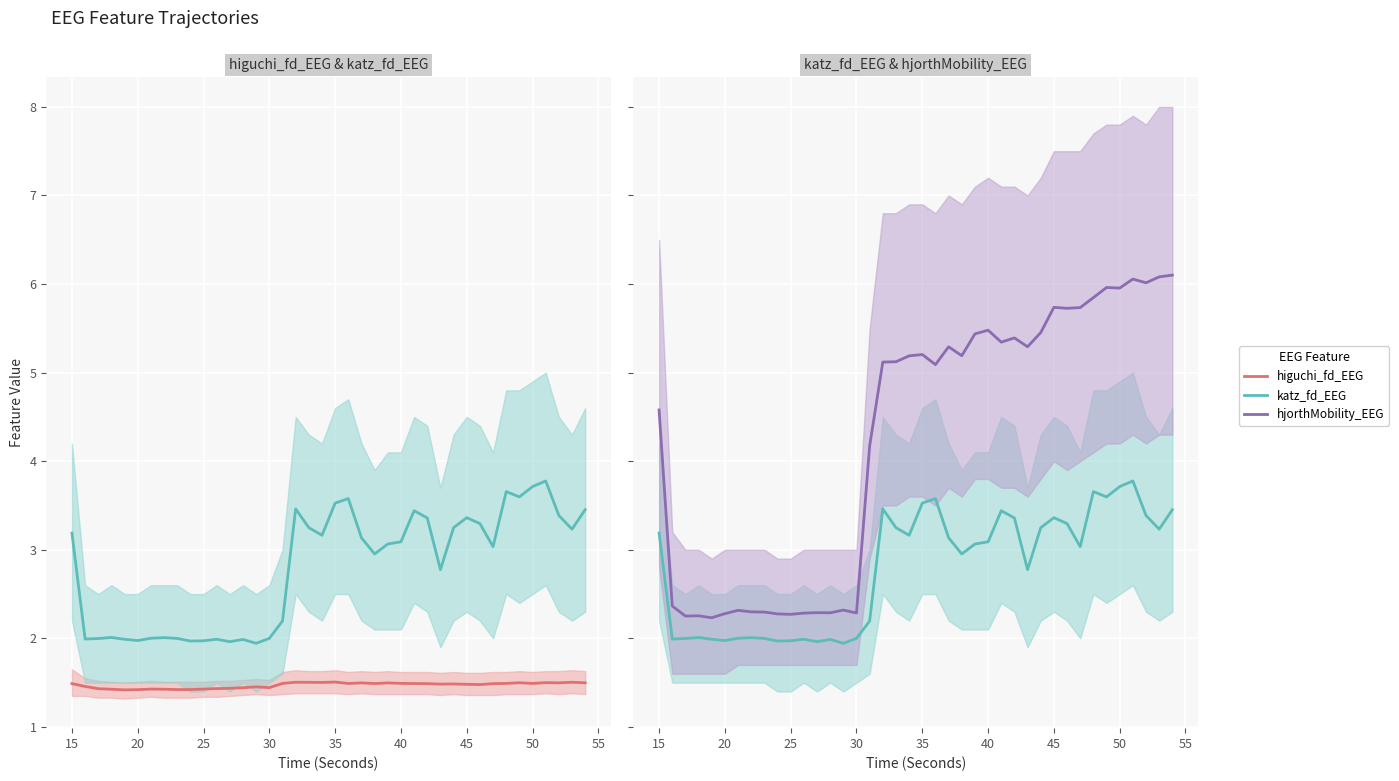

In katz_fd_EEG, how many points are lower than both neighbors (excluding endpoints)?

11